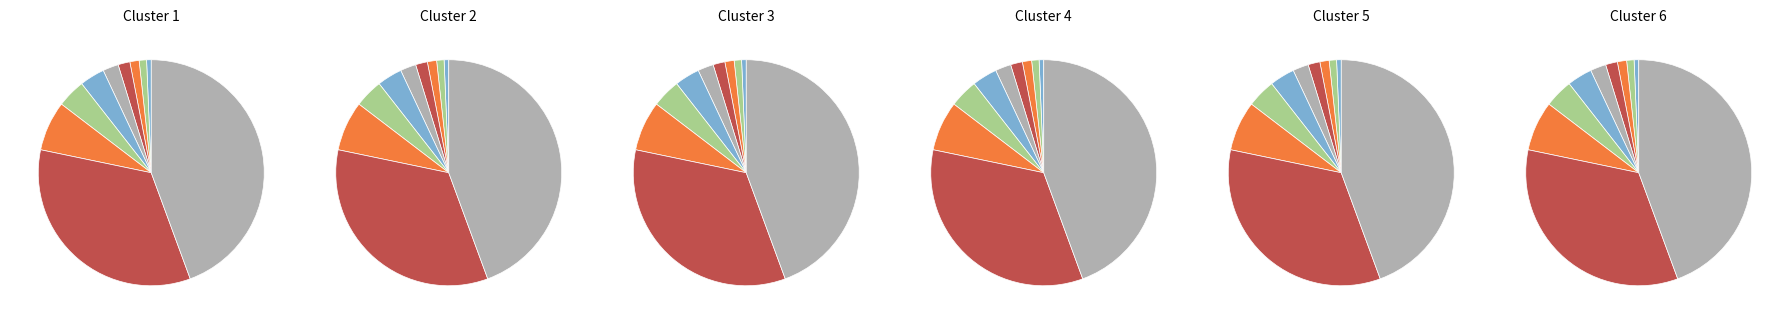

To the nearest percent, what is the average slice percentage?

10%